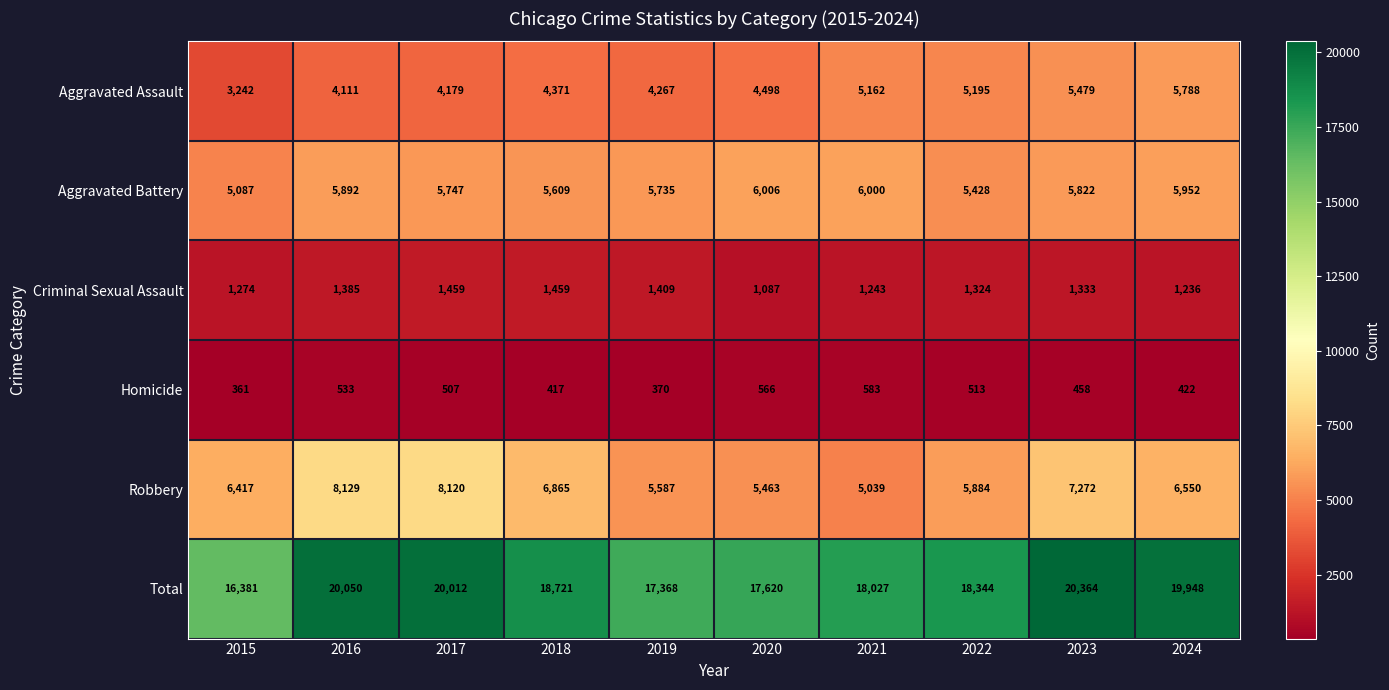

What is the difference between the Homicide values at 2017 and 2024?

85